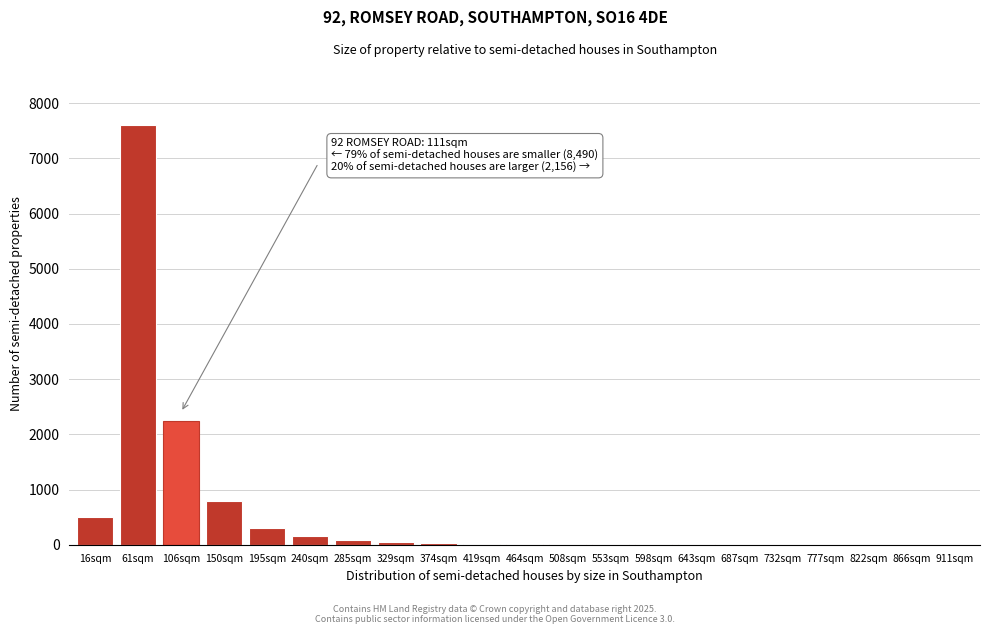

True or false: the data shows 30 at 374sqm.

True